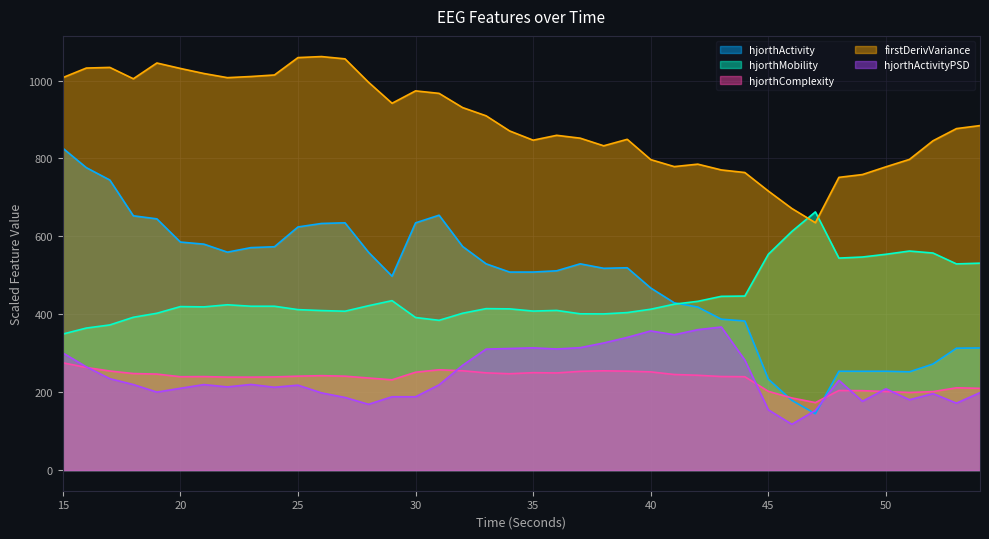

What is the value of the firstDerivVariance_EEG point at the 24th from the left?

832.6